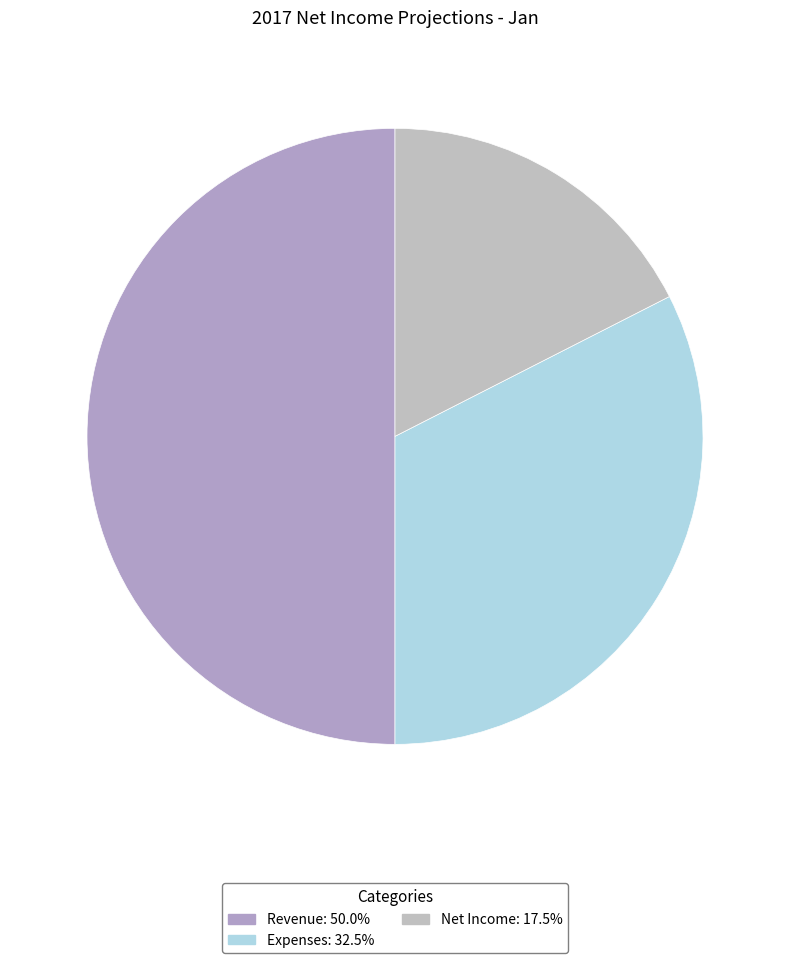

What is the smallest slice in the pie chart?

Net Income